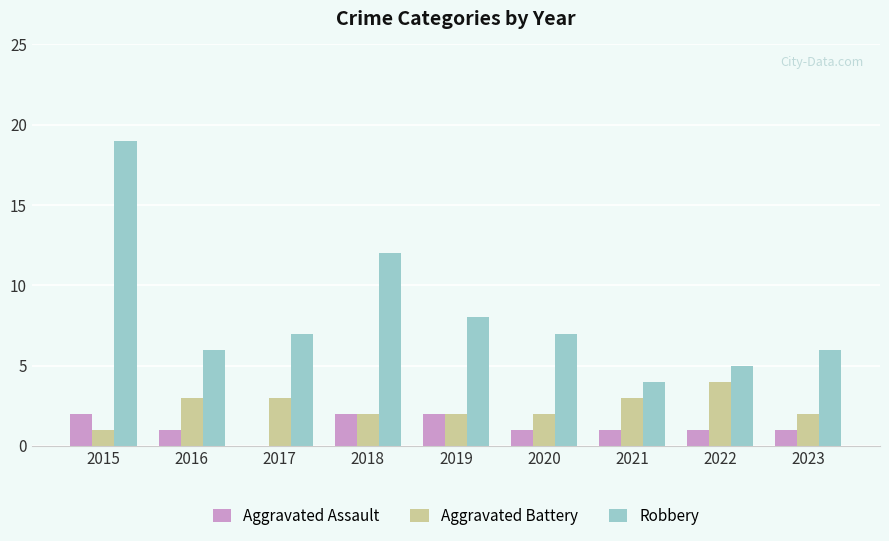

At which category is the sum across all series the highest?

2015